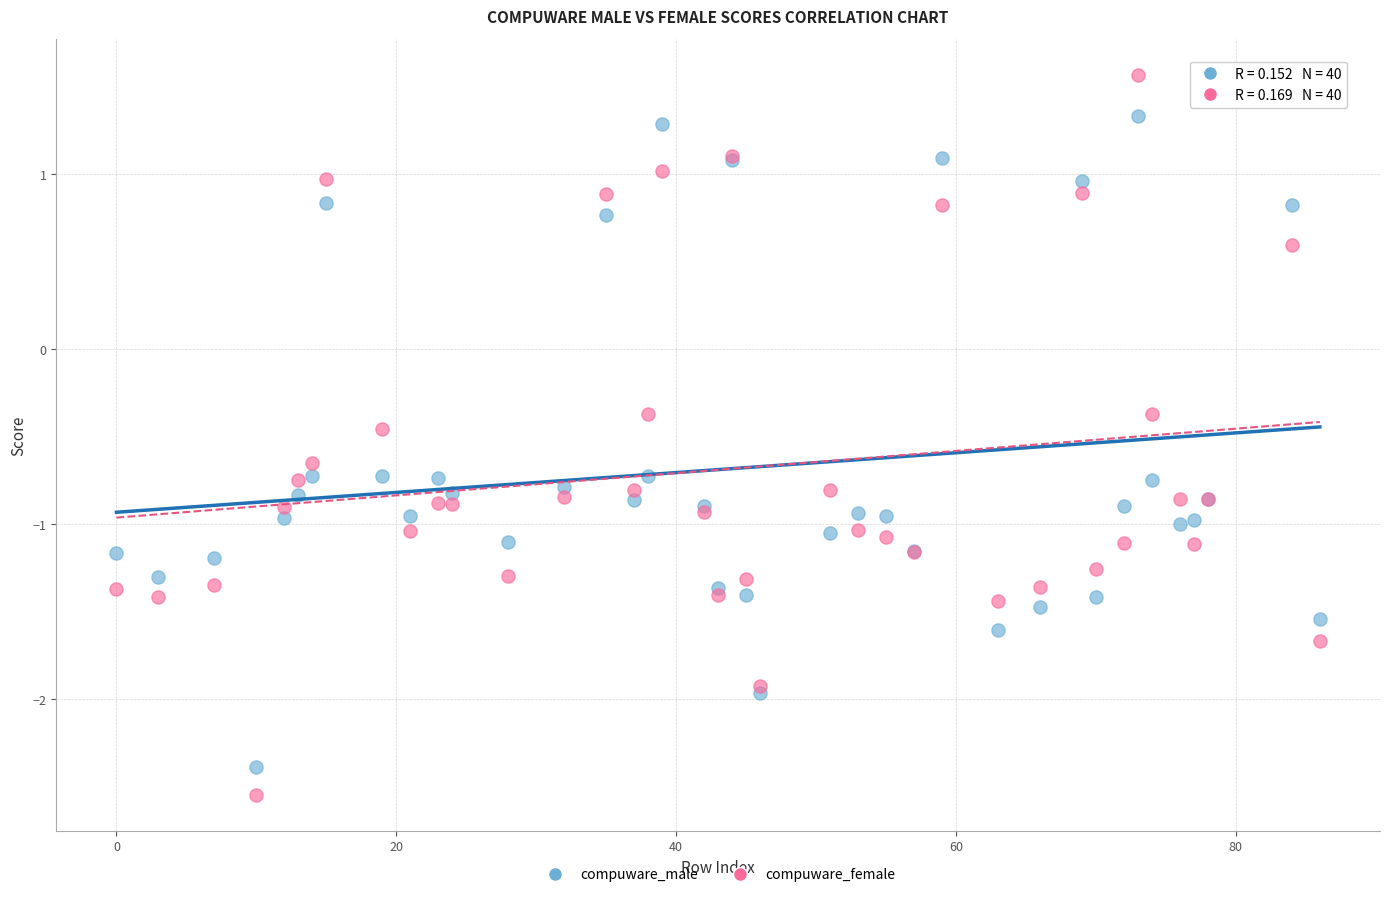

What is the X range (max minus min) for the scatter plot?

86.0